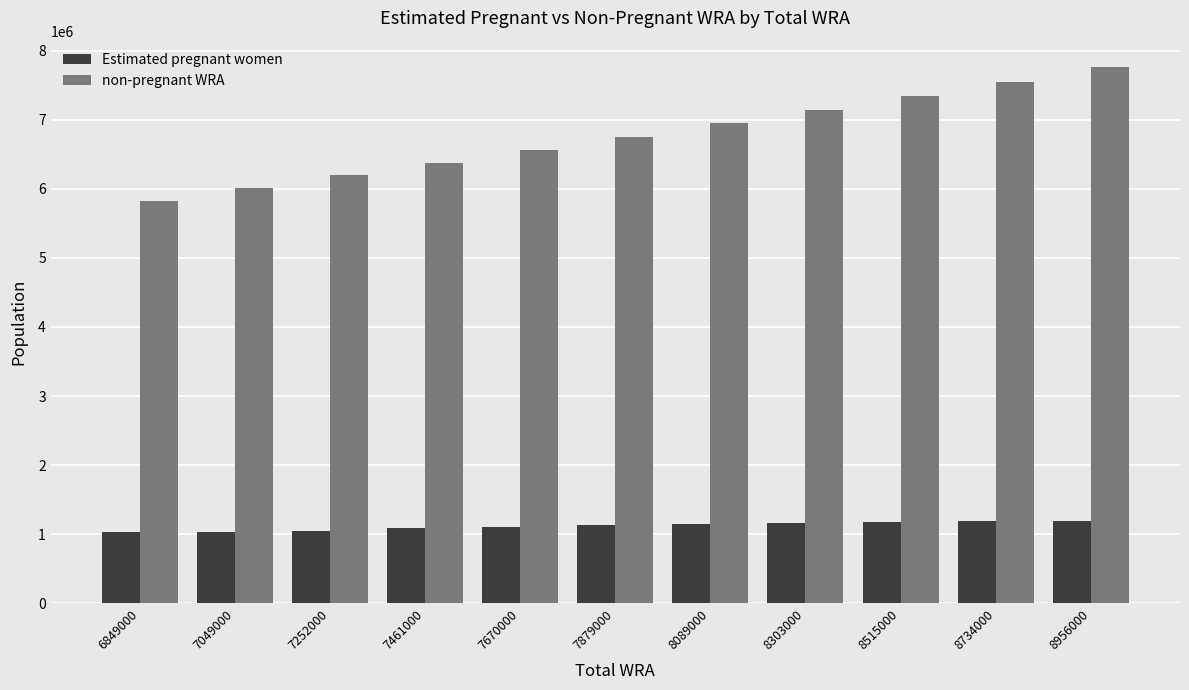

What is the approximate value of Estimated pregnant women at 8734000?

1183775.9